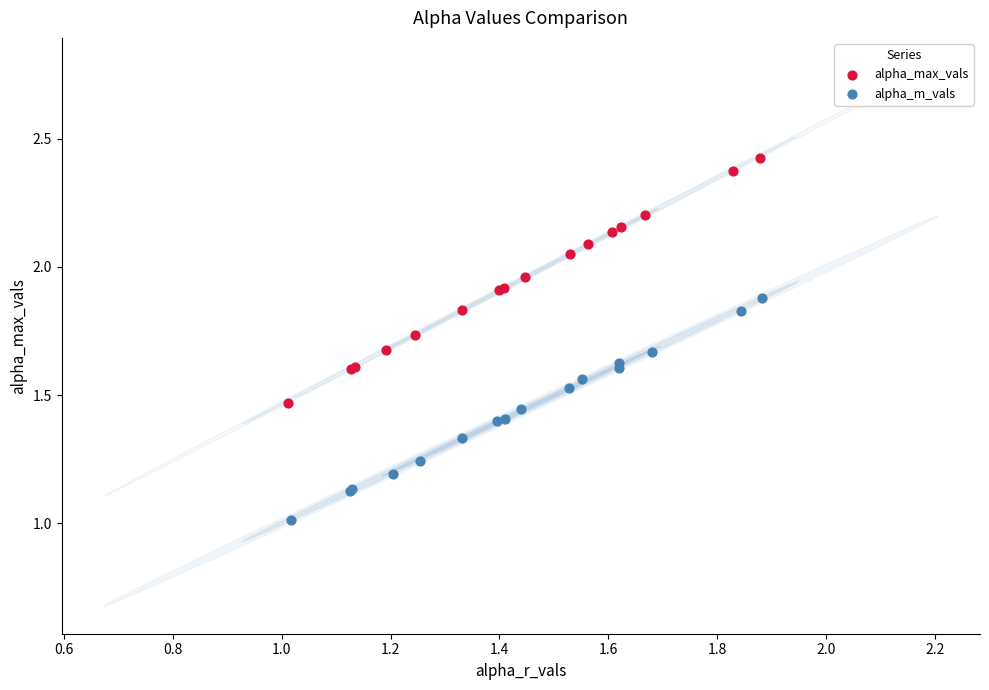

What are all the series names shown in the legend?

alpha_max_vals, alpha_m_vals